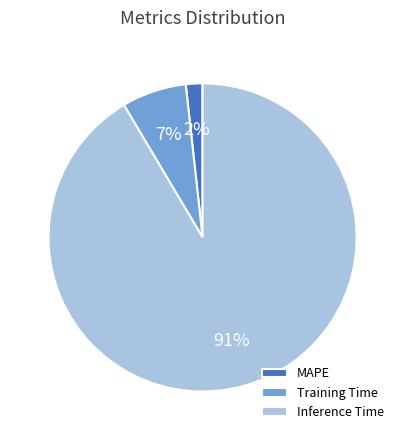

Is there any slice that represents more than half of the pie?

Yes